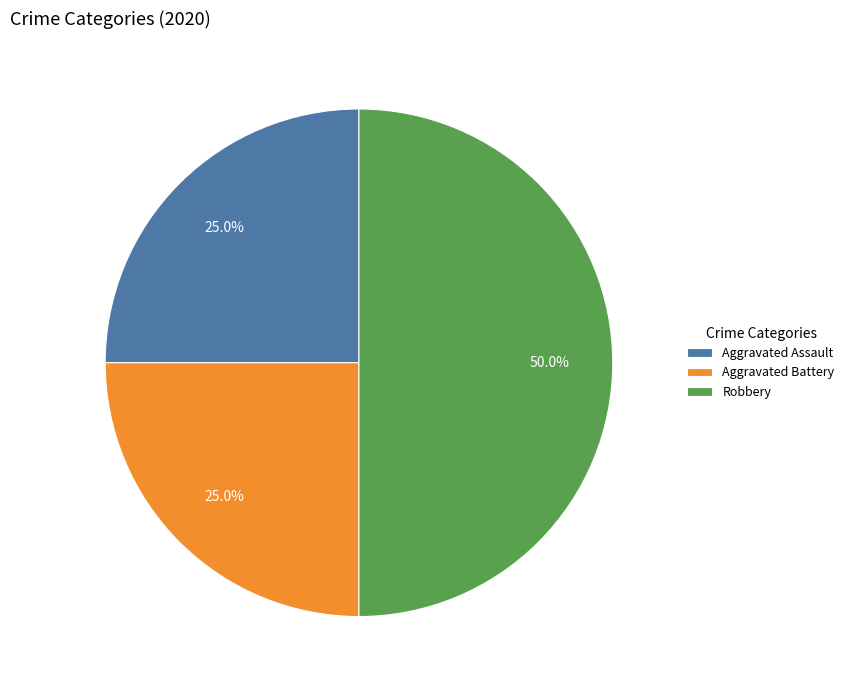

To the nearest percent, what is the difference between the largest and smallest slice percentages?

25%